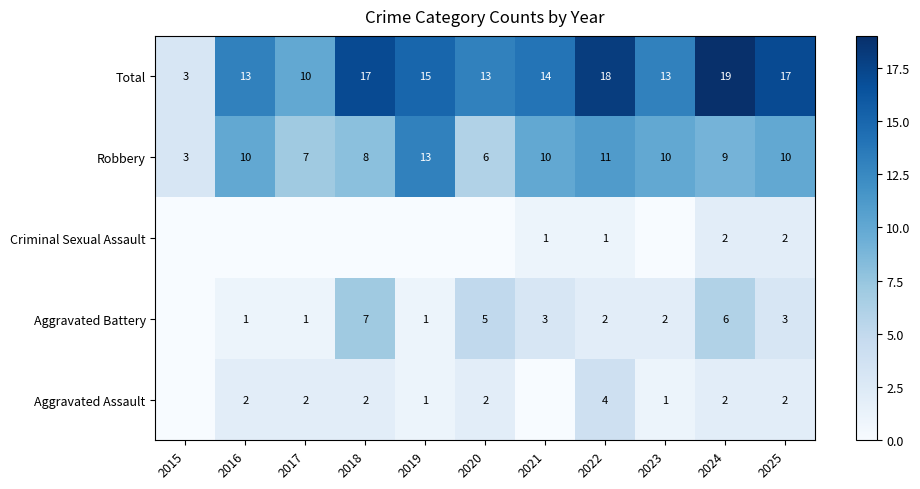

At how many categories does at least one series exceed 6?

10